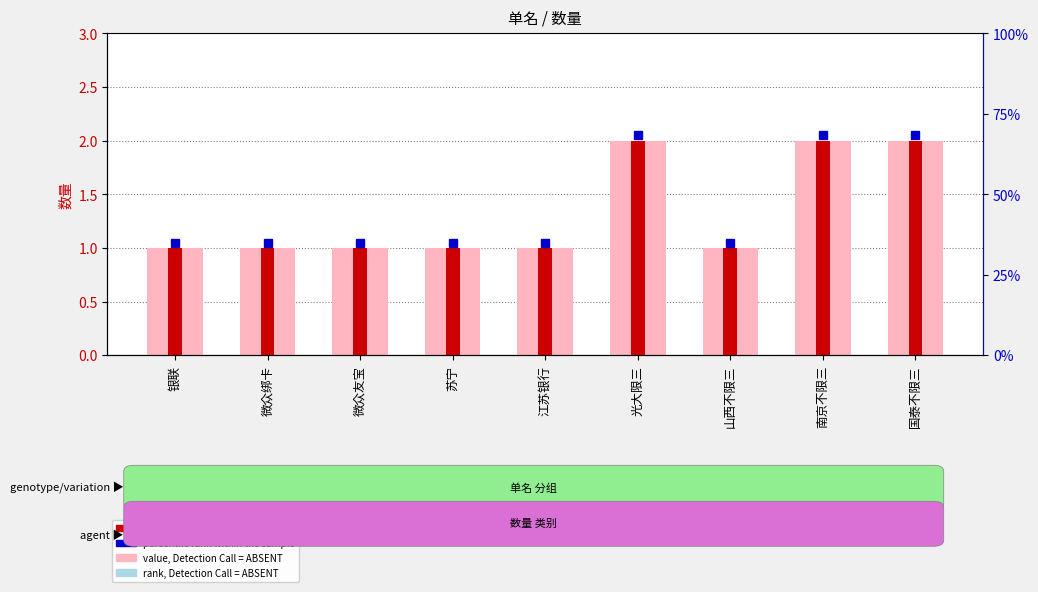

Reading left to right, list all the values displayed in this chart.

rank, Detection Call = ABSENT: 银联=1	微众绑卡=1	微众友宝=1	苏宁=1	江苏银行=1	光大限三=2	山西不限三=1	南京不限三=2	国泰不限三=2
count: 银联=1	微众绑卡=1	微众友宝=1	苏宁=1	江苏银行=1	光大限三=2	山西不限三=1	南京不限三=2	国泰不限三=2